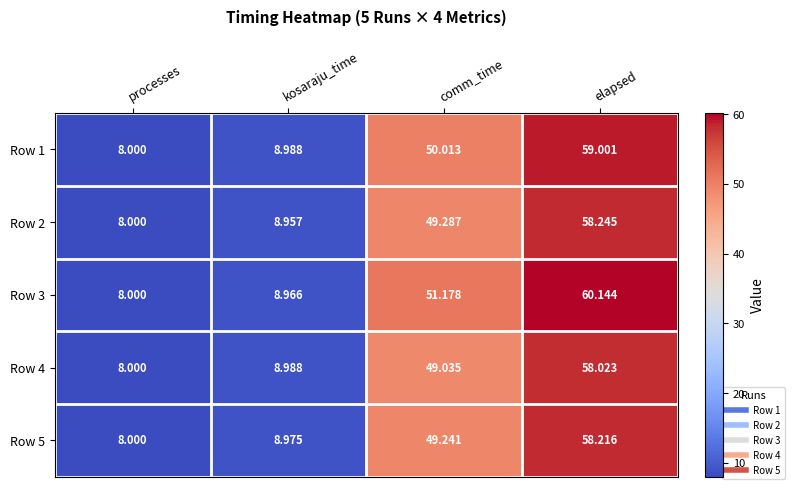

Rank the categories by Row 2 value from lowest to highest.

processes, kosaraju_time, comm_time, elapsed